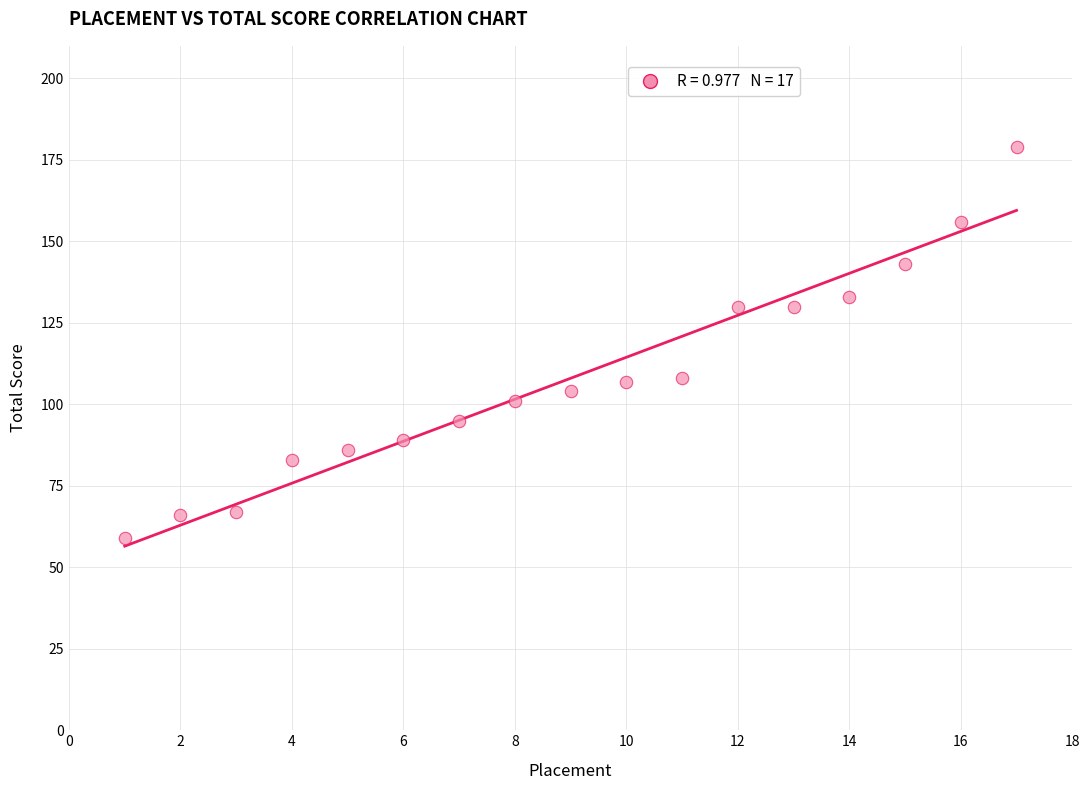

What is the range of X values (max minus min)?

16